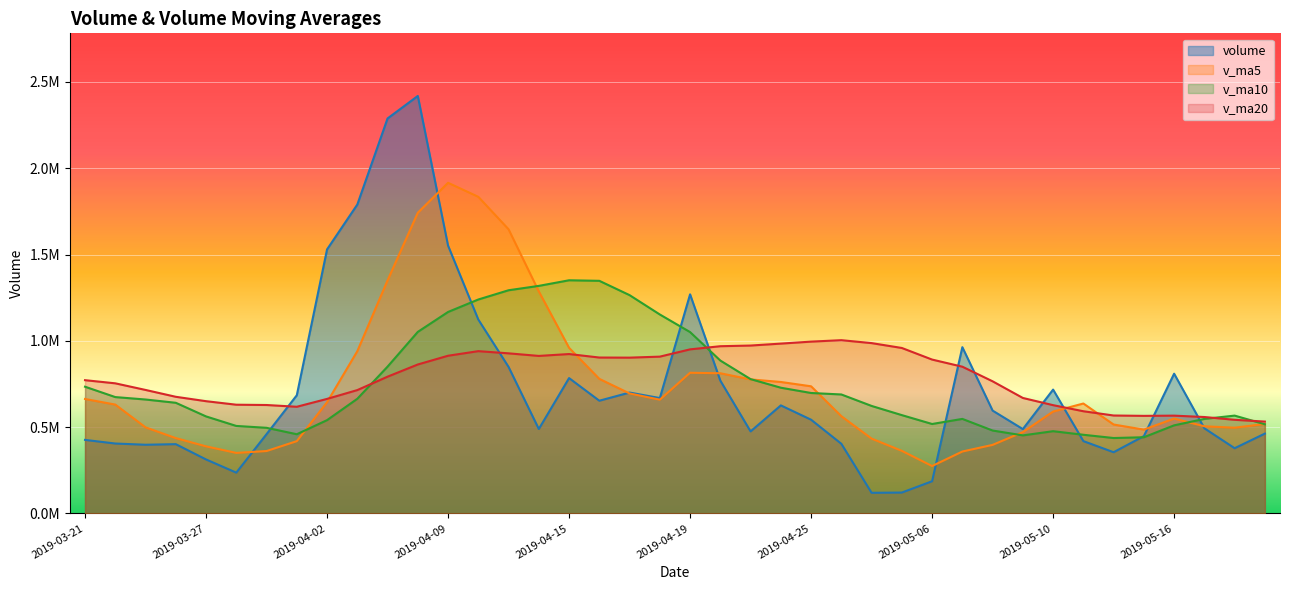

Where do volume and v_ma5 first cross each other?

2019-03-28 and 2019-03-29